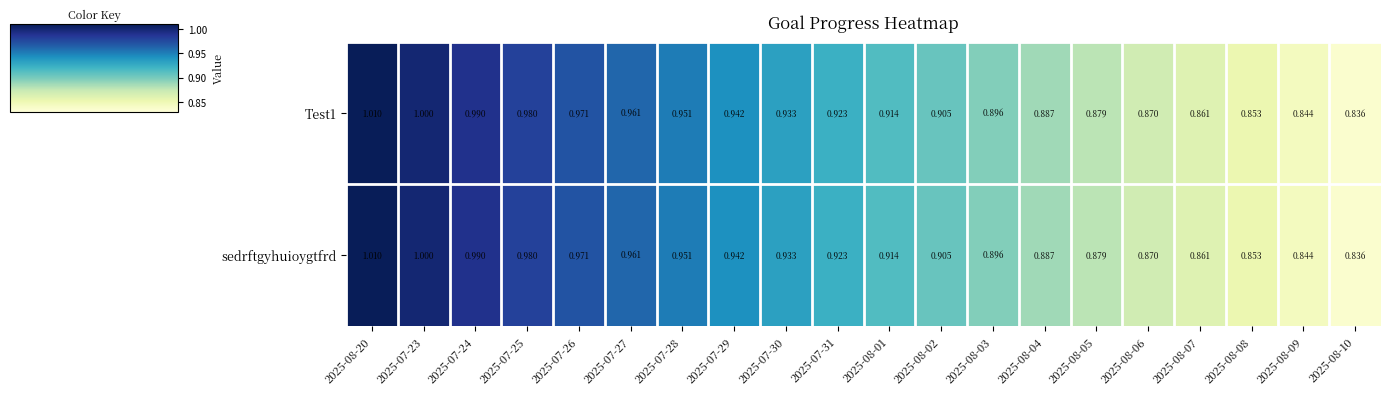

Is the value of sedrftgyhuioygtfrd at 2025-07-25 greater than the value of Test1 at 2025-08-07?

Yes